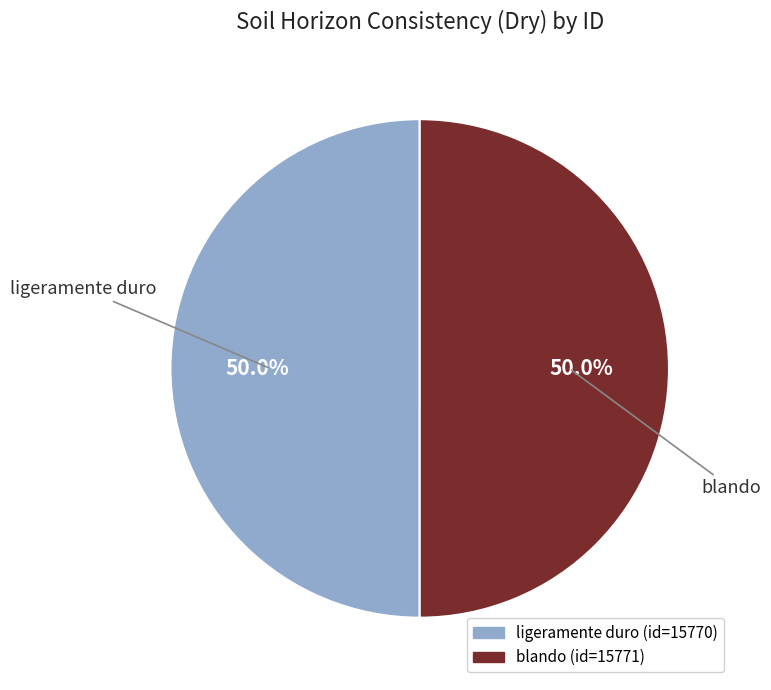

To the nearest percent, what portion does ligeramente duro represent?

50%